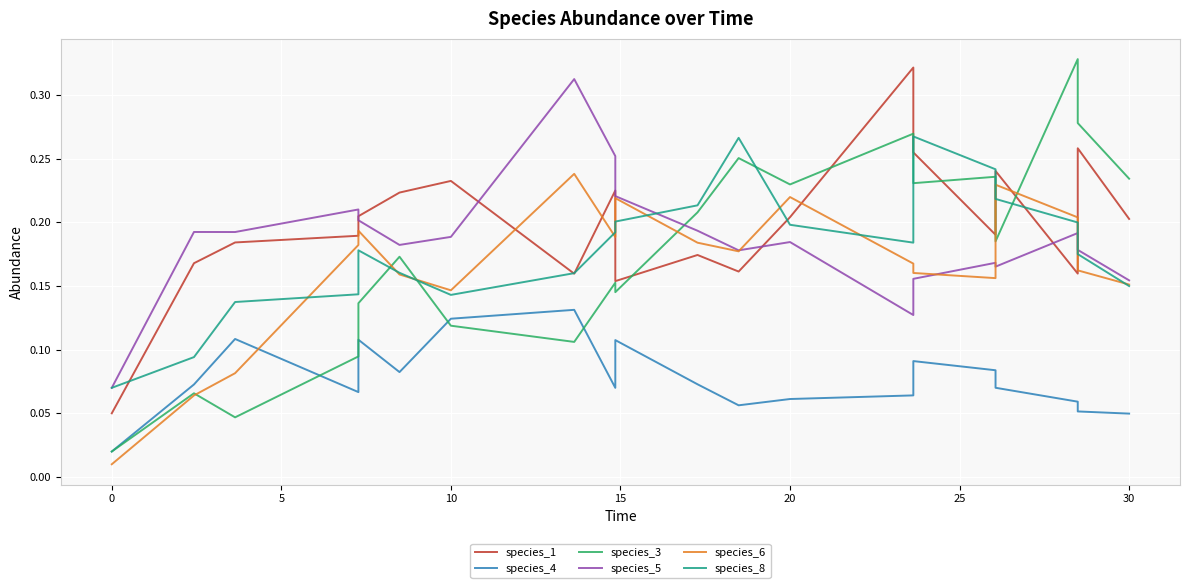

What is the label of the 20th point from the left?

30